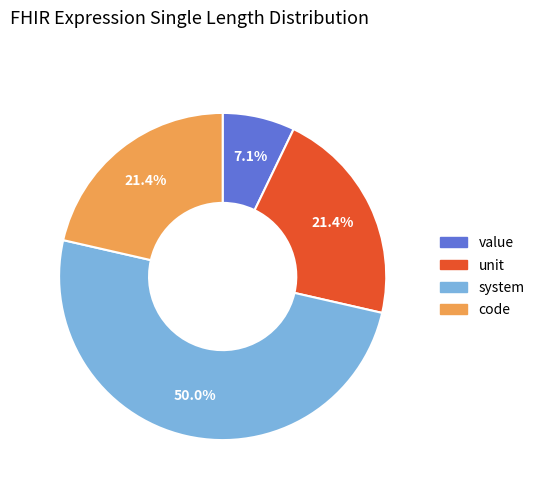

Does value account for over 50% of the chart?

No